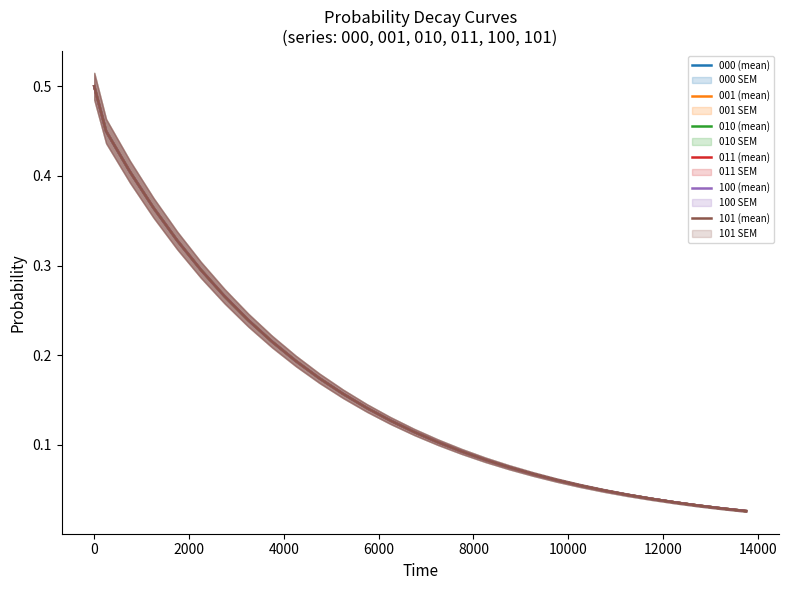

Is it true that 011 (mean) equals 0.2 at 12000?

False